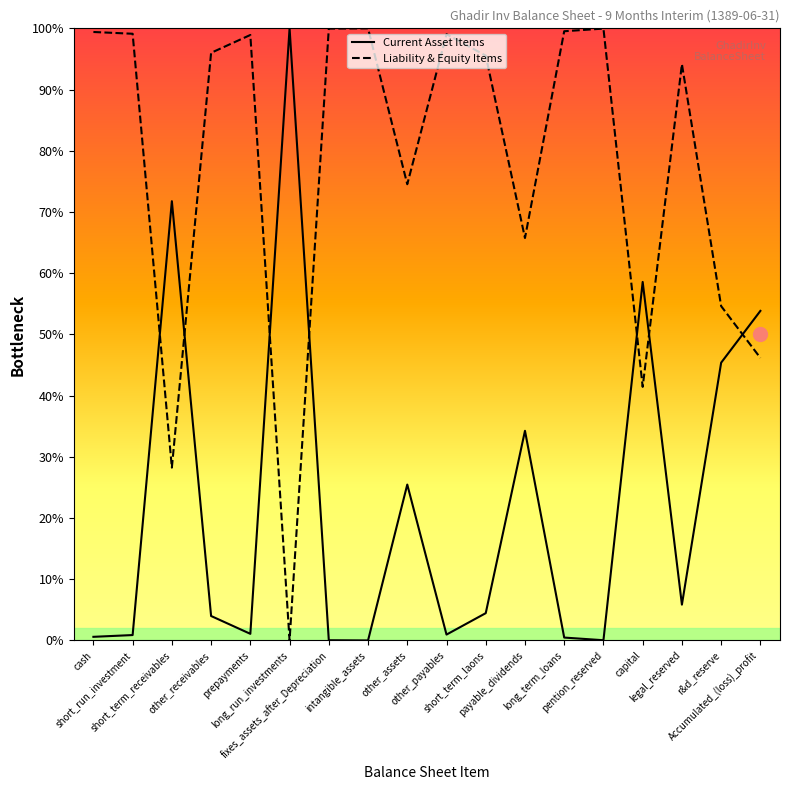

At how many categories does at least one series exceed 73?

13